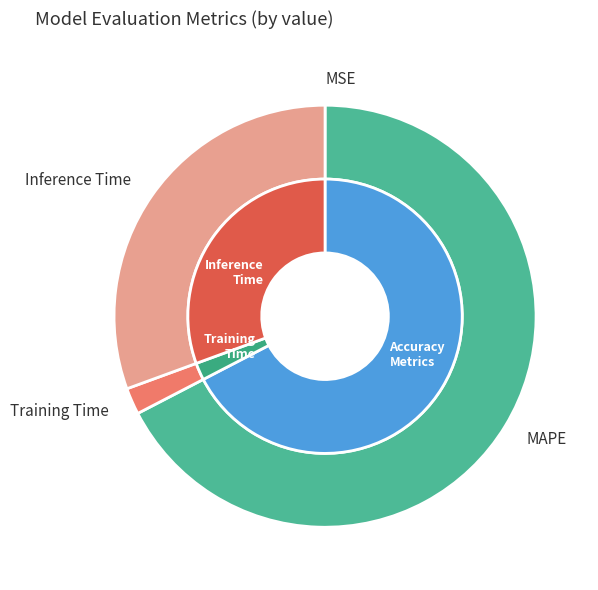

What is the largest slice in the pie chart?

MAPE